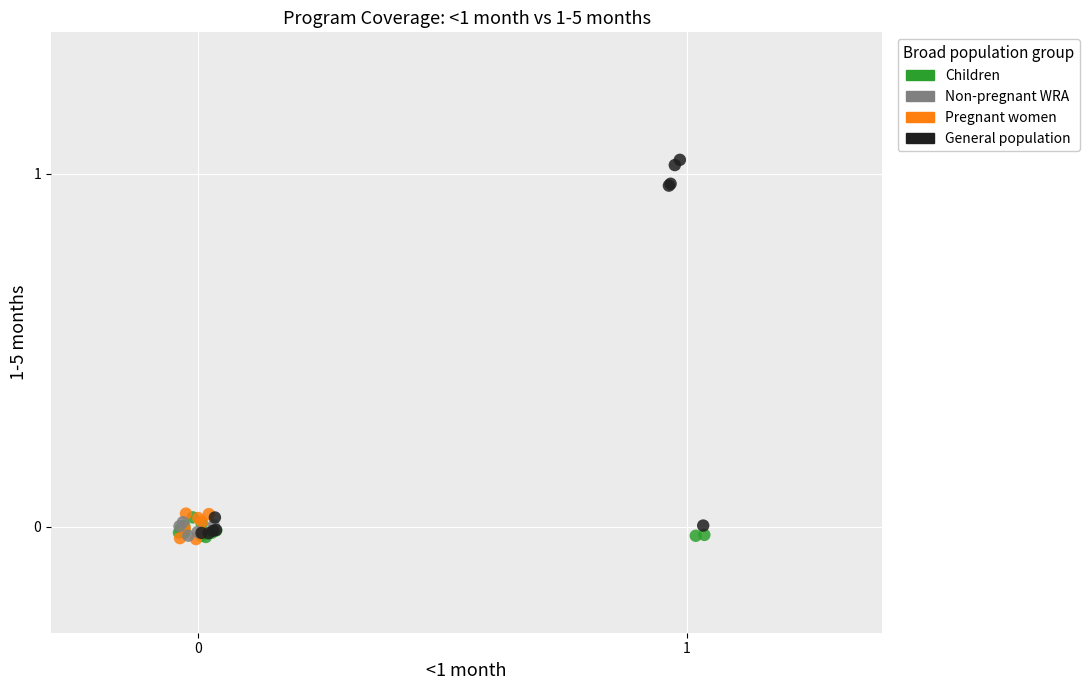

Which series contains the highest Y value?

General population